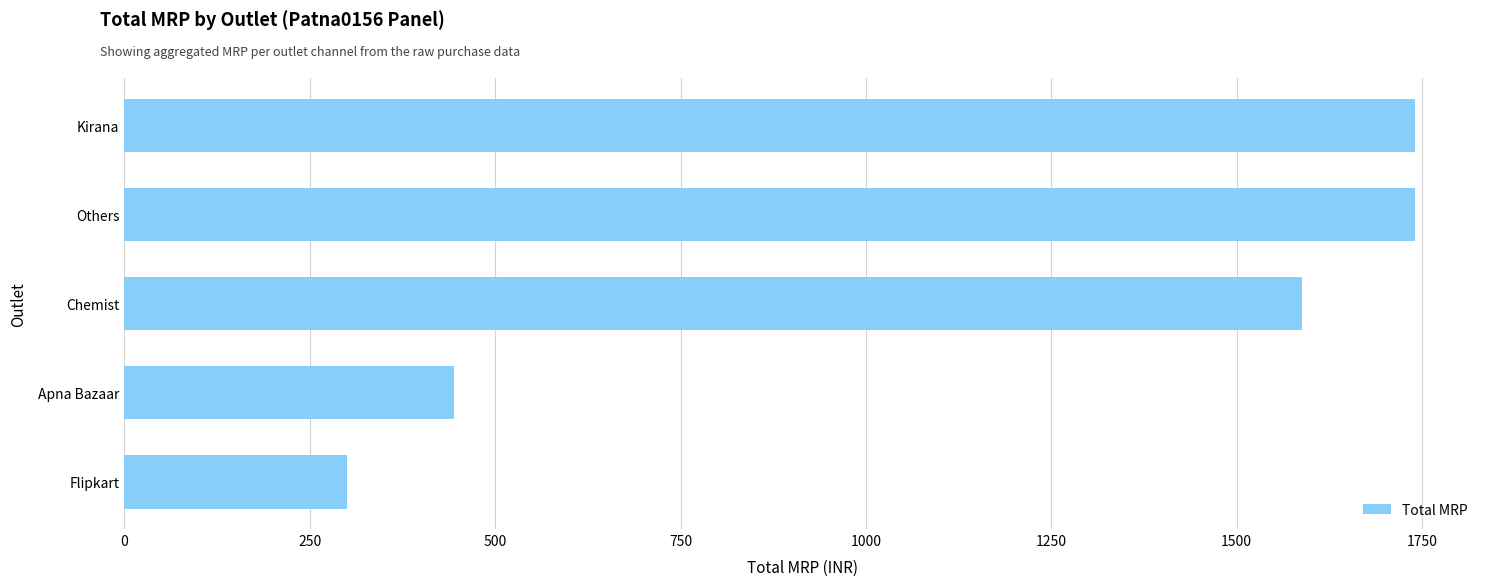

True or false: the data shows 445 at Apna Bazaar.

True